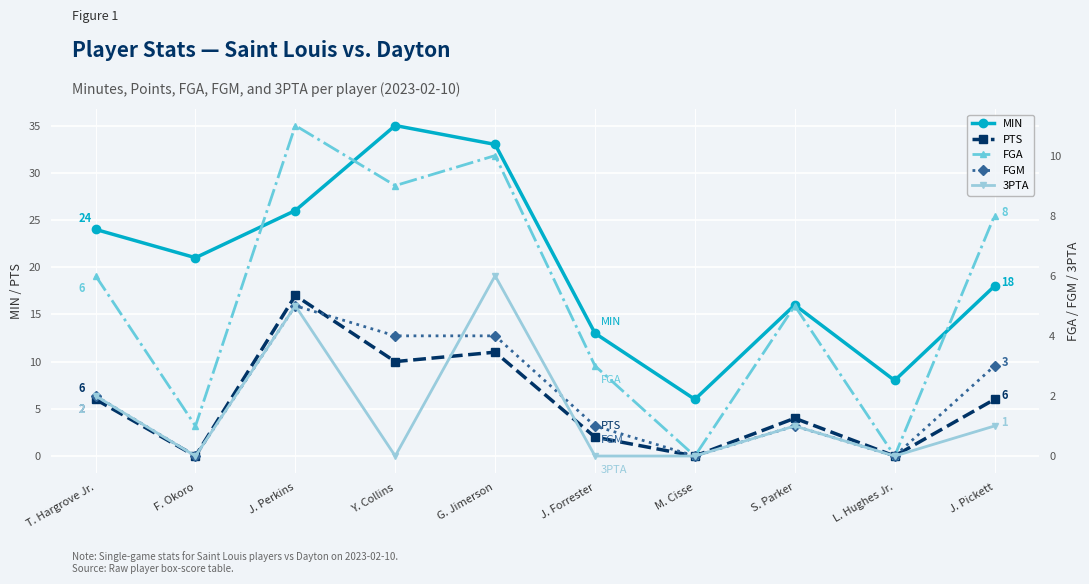

What is the sum of the PTS values at F. Okoro and J. Pickett?

6